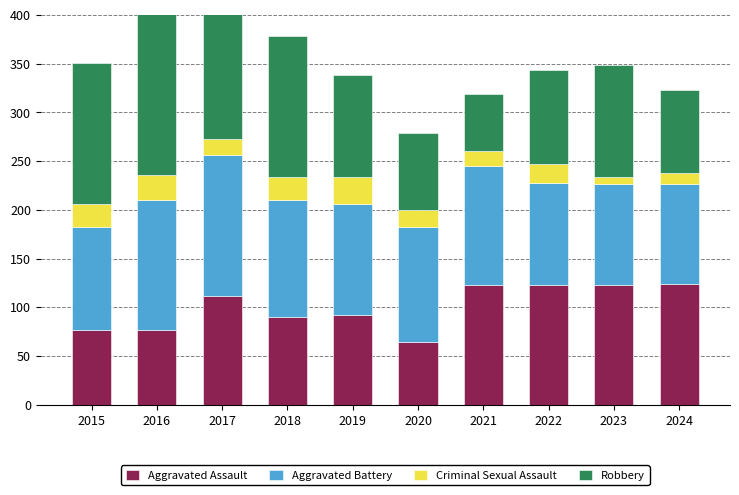

What is the value of the Robbery bar at the 9th from the left?

114